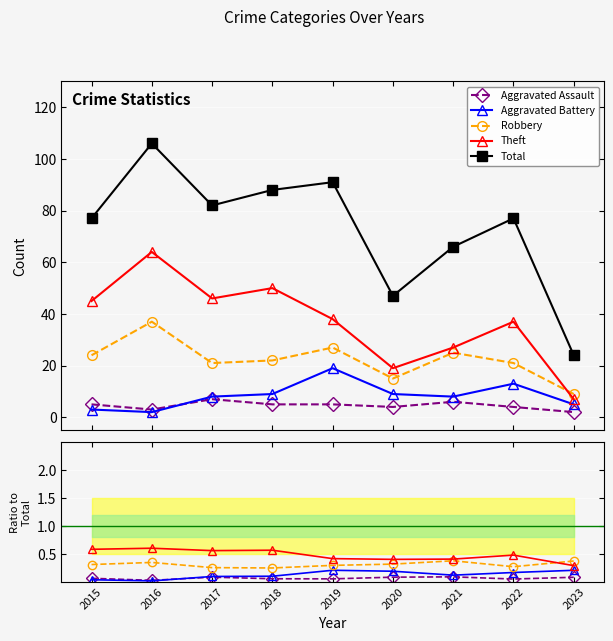

Reading right to left, what are all the values shown in this chart?

Aggravated Assault: 0.1	0.1	0.1	0.1	0.1	0.1	0.1	0.0	0.1
Aggravated Battery: 0.2	0.2	0.1	0.2	0.2	0.1	0.1	0.0	0.0
Robbery: 0.4	0.3	0.4	0.3	0.3	0.2	0.3	0.3	0.3
Theft: 0.3	0.5	0.4	0.4	0.4	0.6	0.6	0.6	0.6
Total: 24.0	77.0	66.0	47.0	91.0	88.0	82.0	106.0	77.0